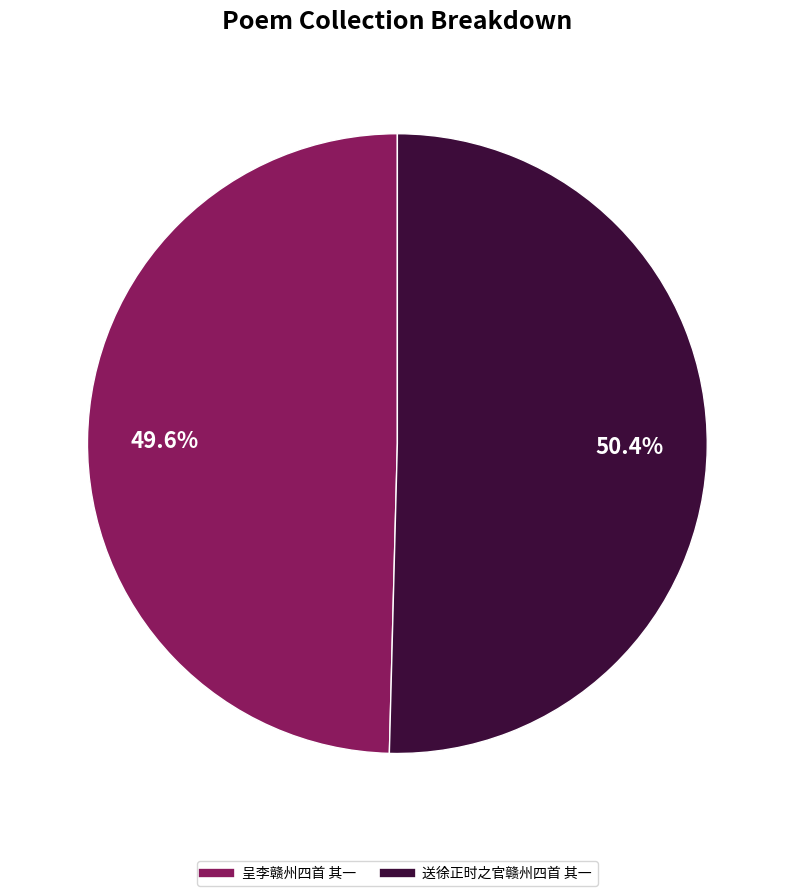

What is the smallest slice in the pie chart?

呈李赣州四首 其一